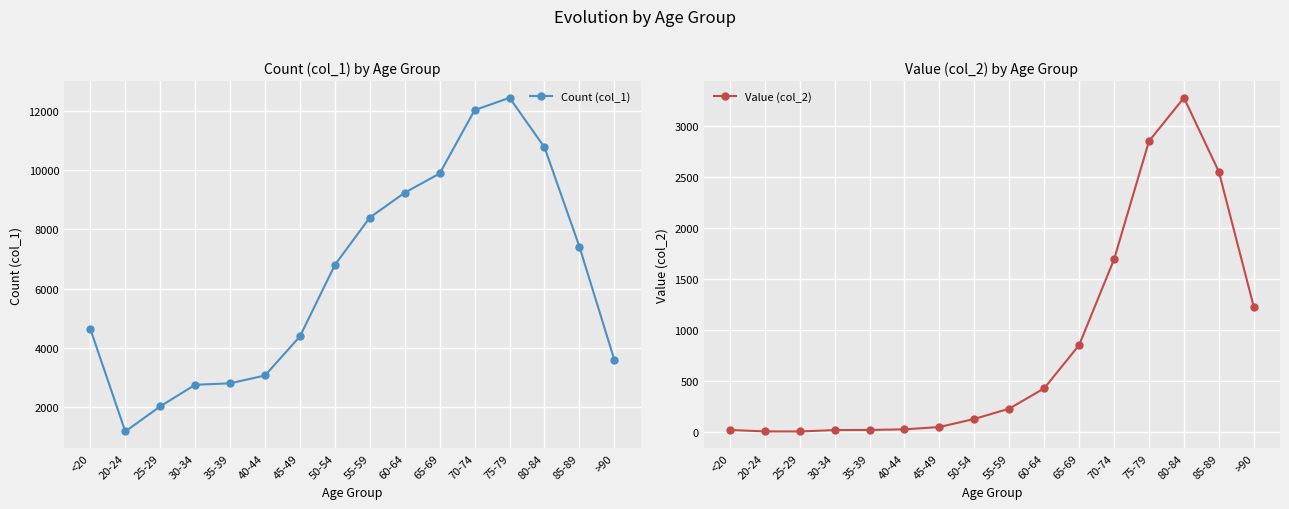

How many values in the Count (col_1) series are below 6803?

8